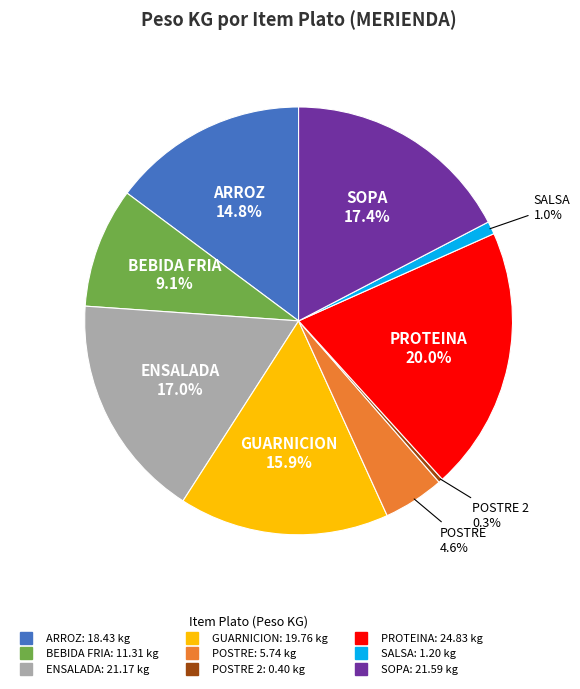

Is there any slice that represents more than half of the pie?

No